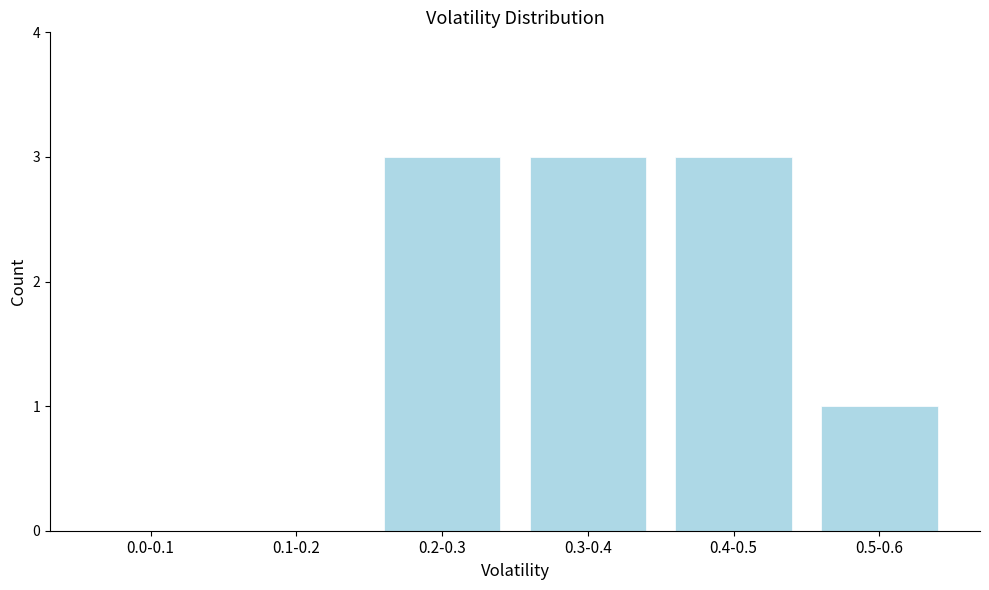

Reading left to right, extract all data points from this chart.

0.0-0.1=0	0.1-0.2=0	0.2-0.3=3	0.3-0.4=3	0.4-0.5=3	0.5-0.6=1